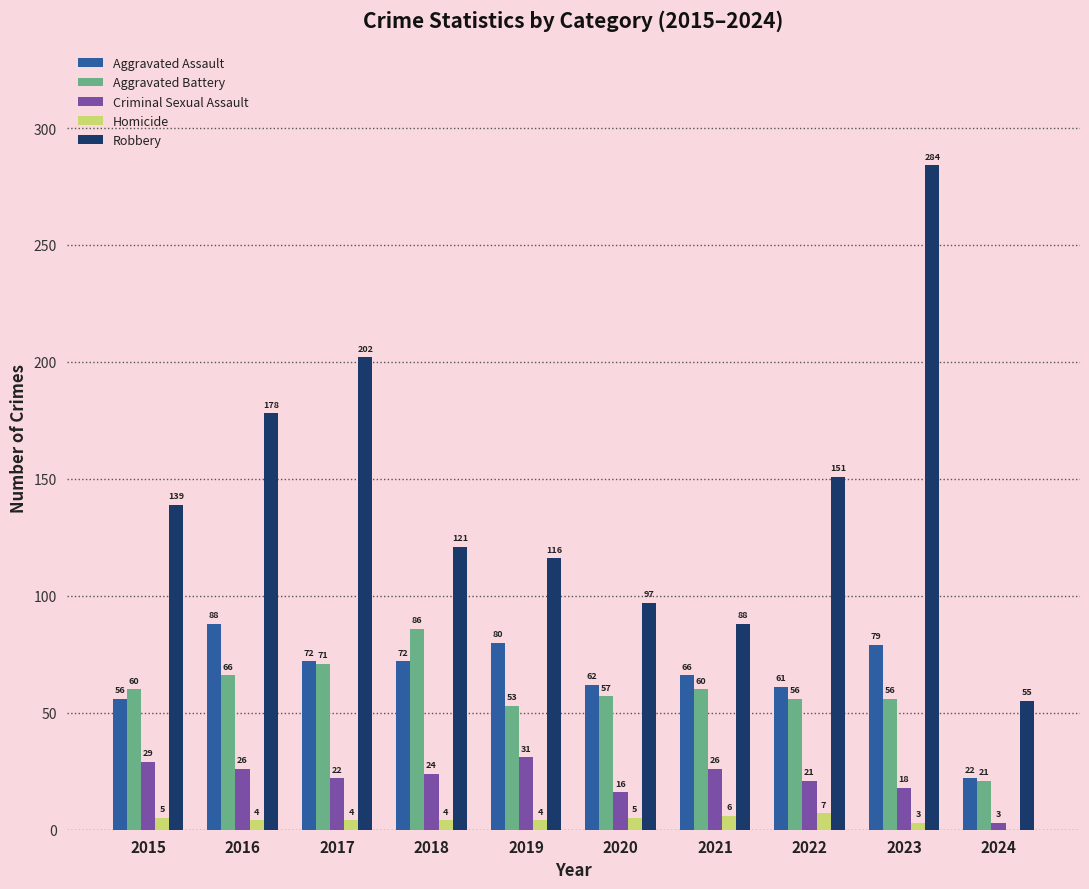

Which series changed the most between 2017 and 2021?

Robbery